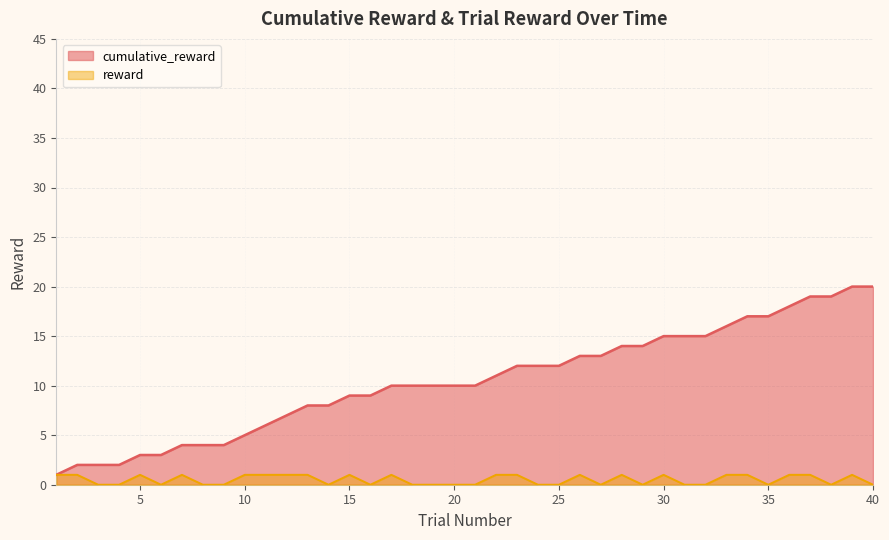

What is the maximum value for reward?

1